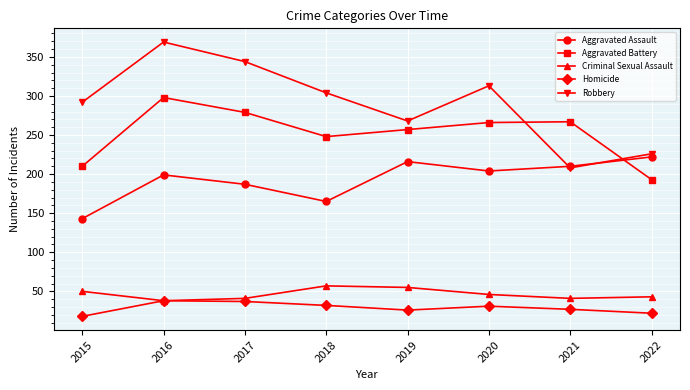

What is the difference between the maximum and minimum values in the Aggravated Battery series?

105